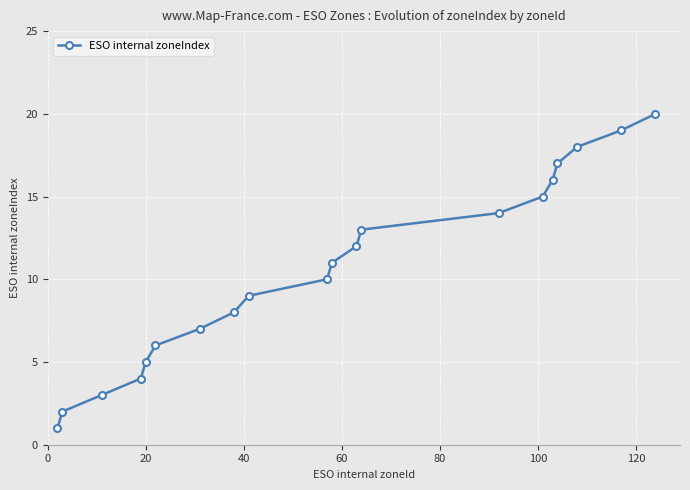

What is the sum of all values?

210